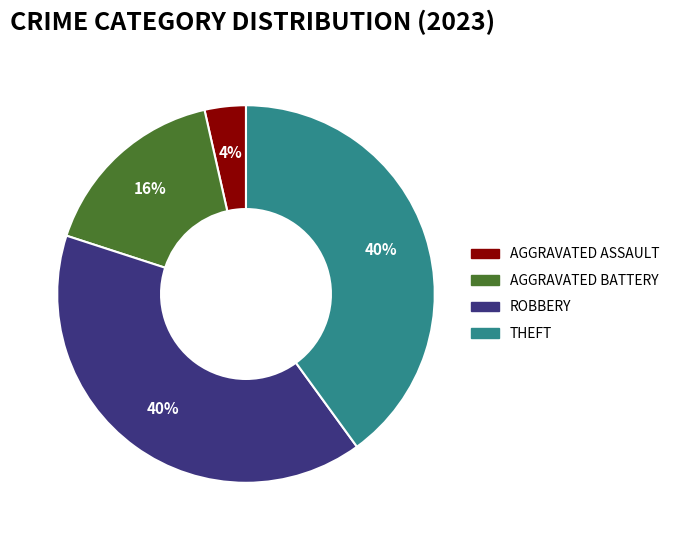

Is there any slice that represents more than half of the pie?

No